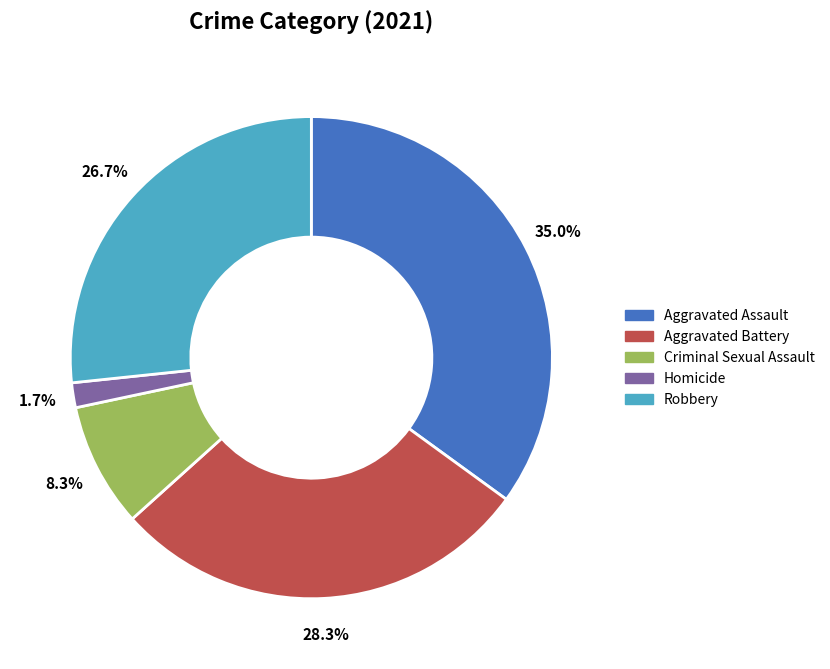

The Criminal Sexual Assault slice represents 8% of the pie. True or false?

True